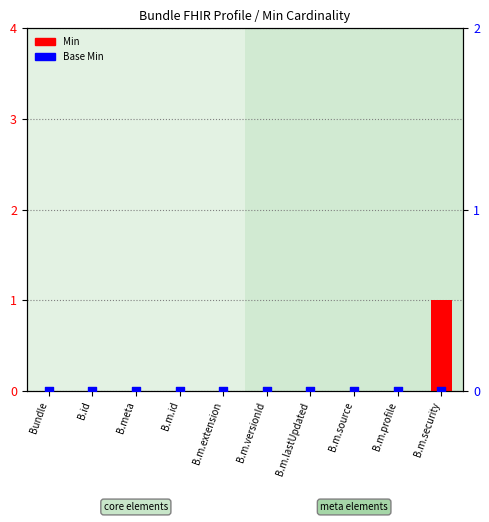

Which series reaches the maximum Y coordinate?

Min